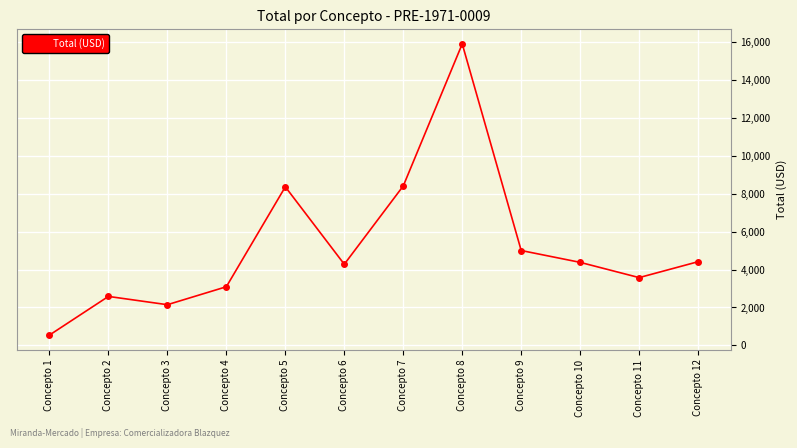

What is the average value?

5225